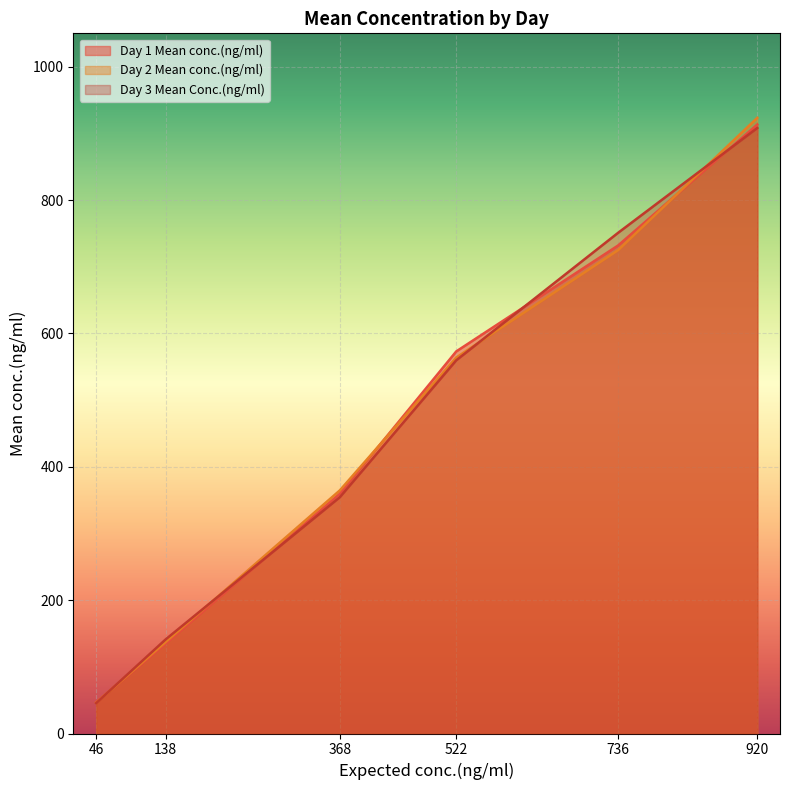

Where do Day 2 Mean conc.(ng/ml) and Day 3 Mean Conc.(ng/ml) first cross each other?

46 and 138